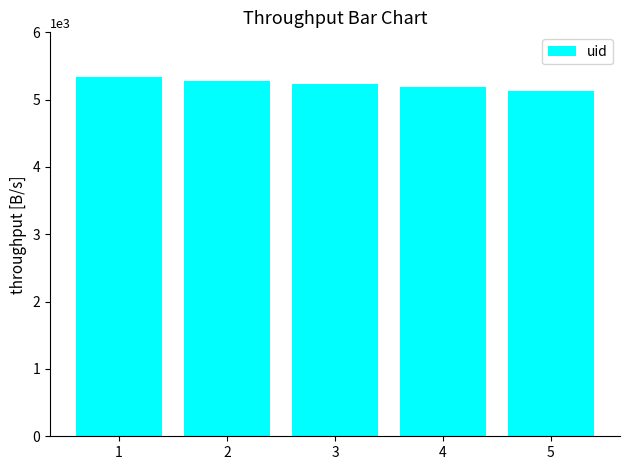

What is the maximum value shown in the chart?

5332